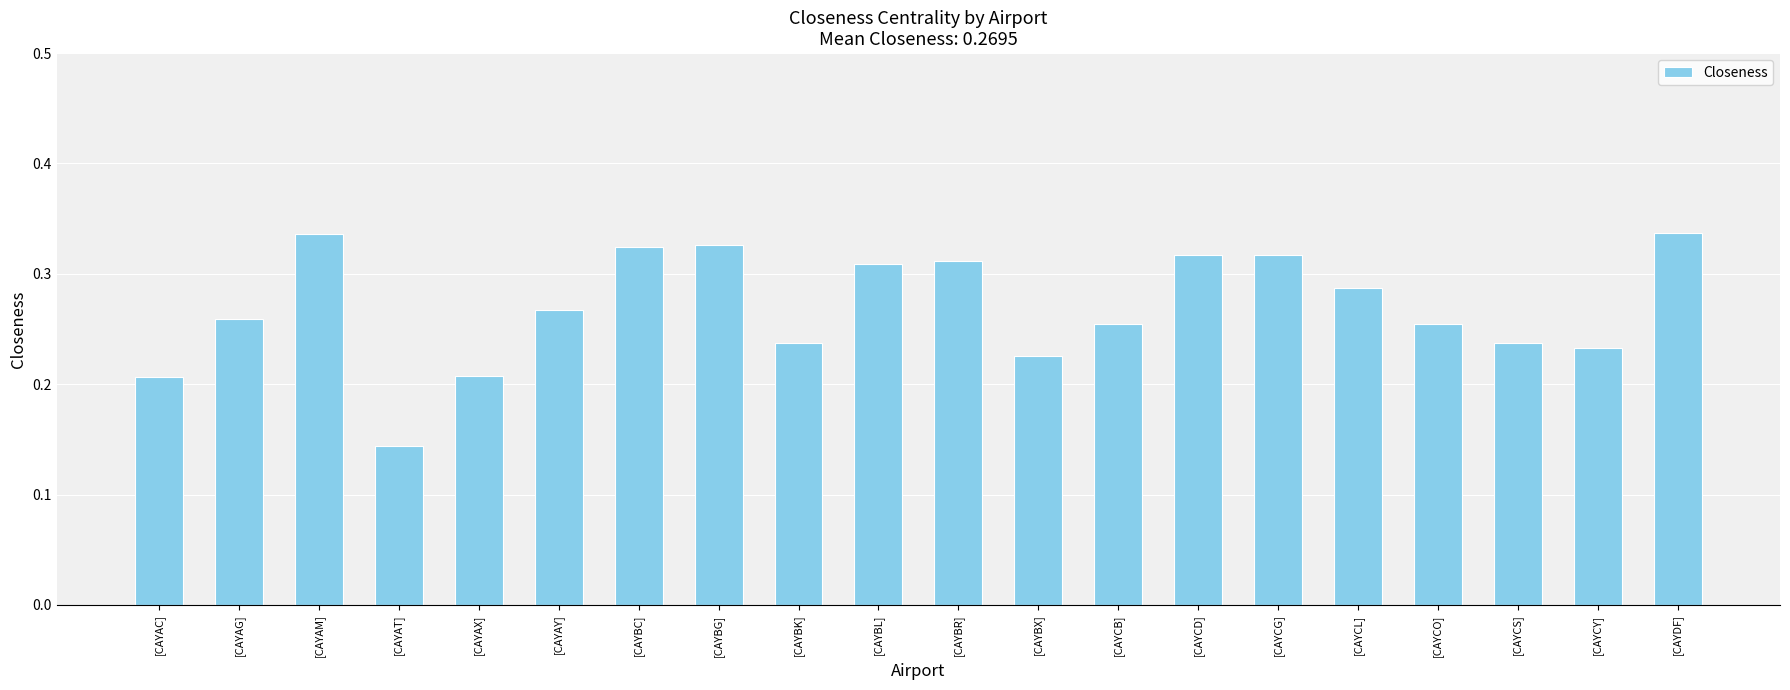

Are the bars horizontal?

No